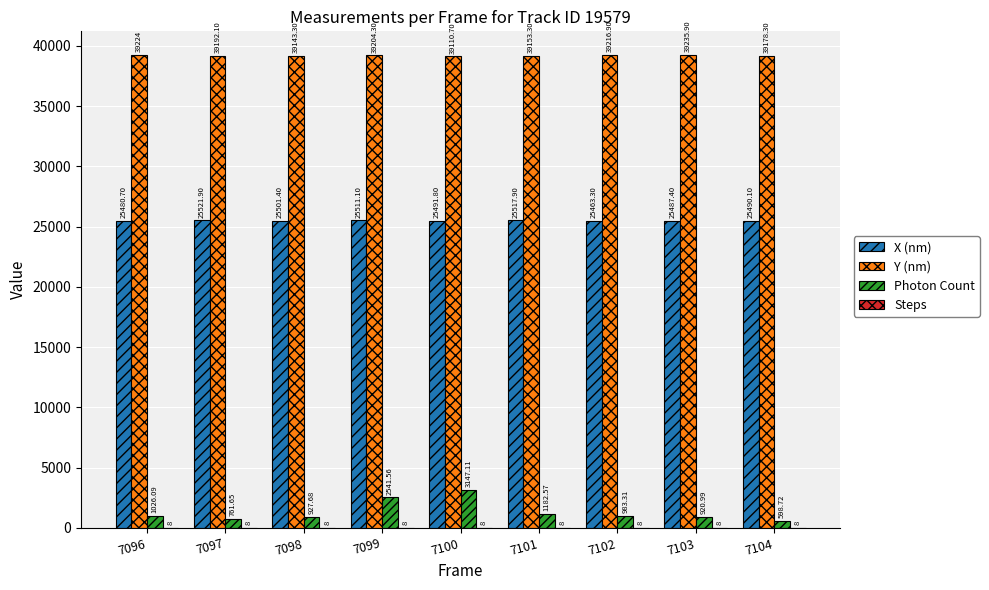

True or false: Photon Count has a value of 761.7 at 7097.

True